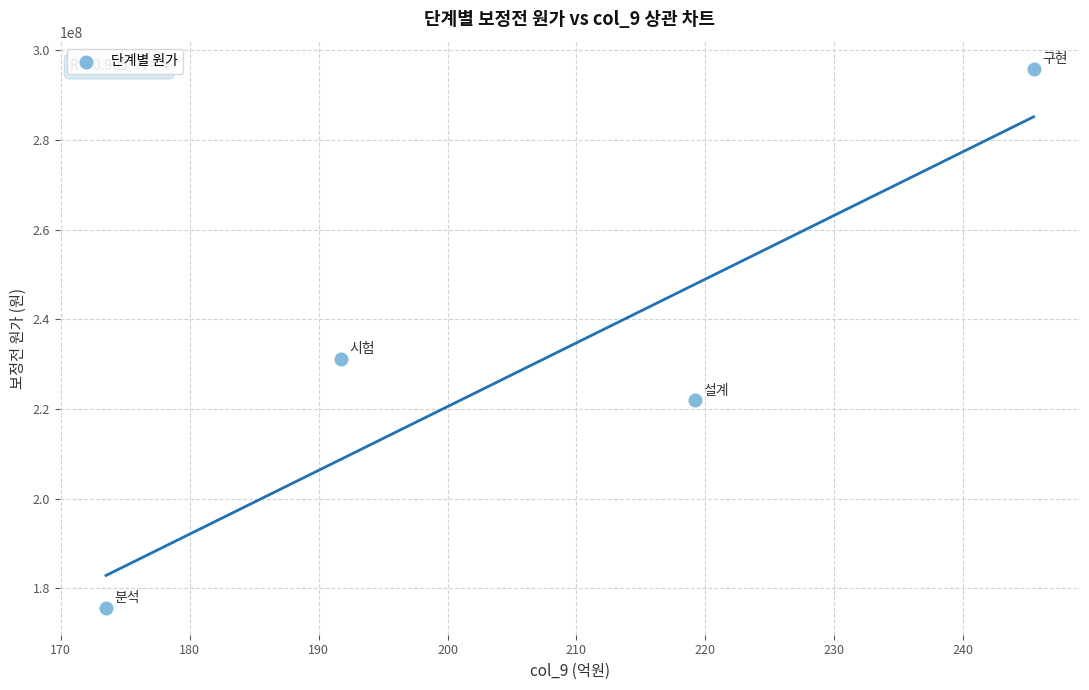

What Y value in the scatter plot is closest to 235798166?

231175581